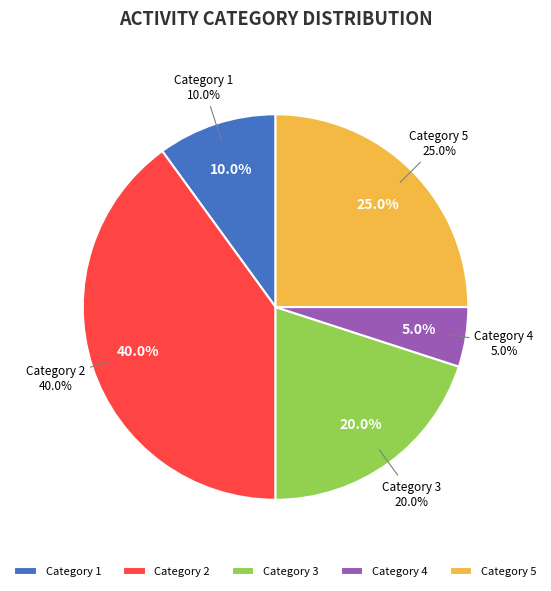

How much of the chart is everything except 4?

95.0%